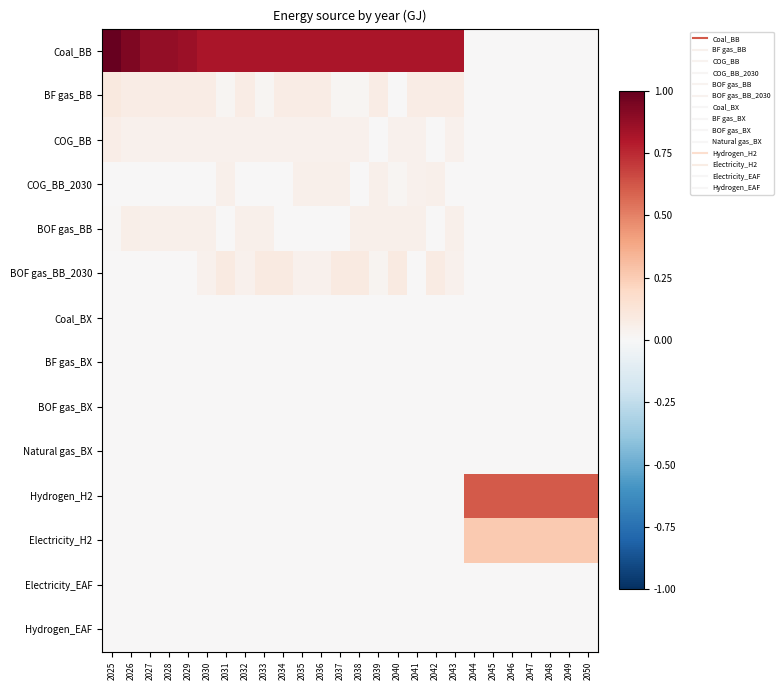

At which category is the sum across all series the highest?

2025